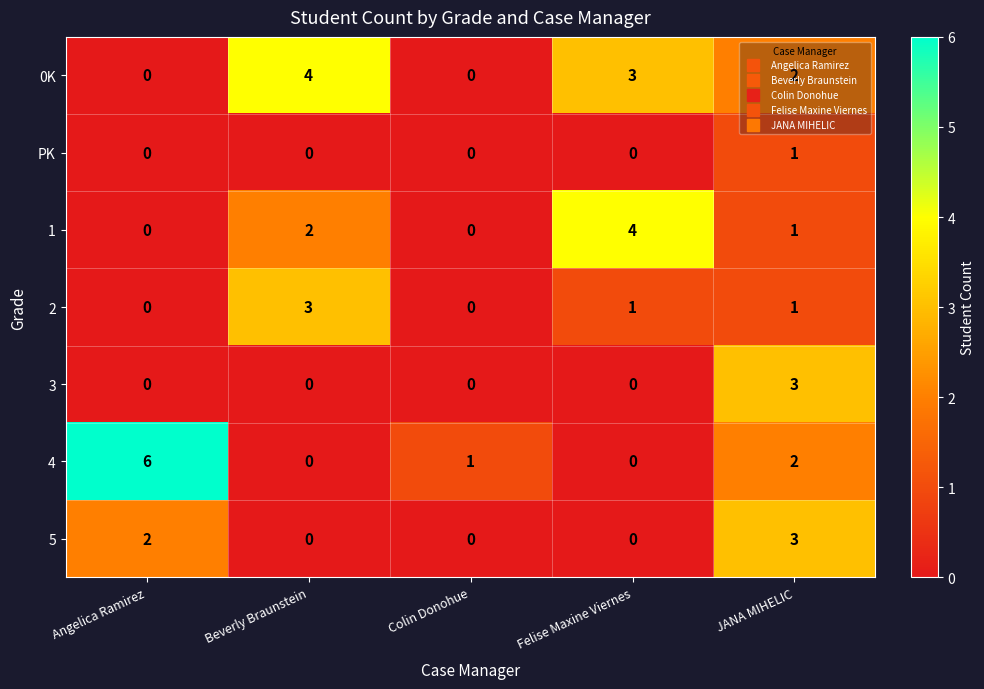

How many series are shown in this chart?

7